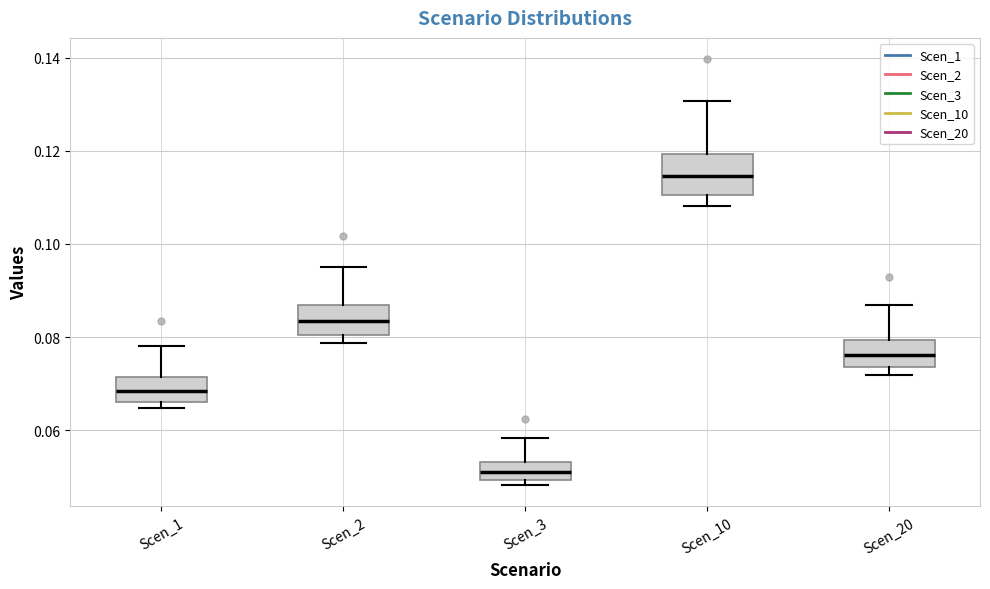

Which box is the tallest, from its lower edge to its upper edge?

Scen_10